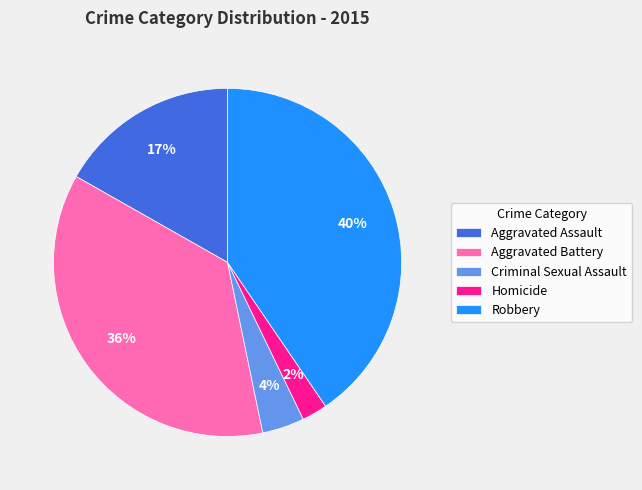

True or false: Robbery accounts for 35% of the total.

False